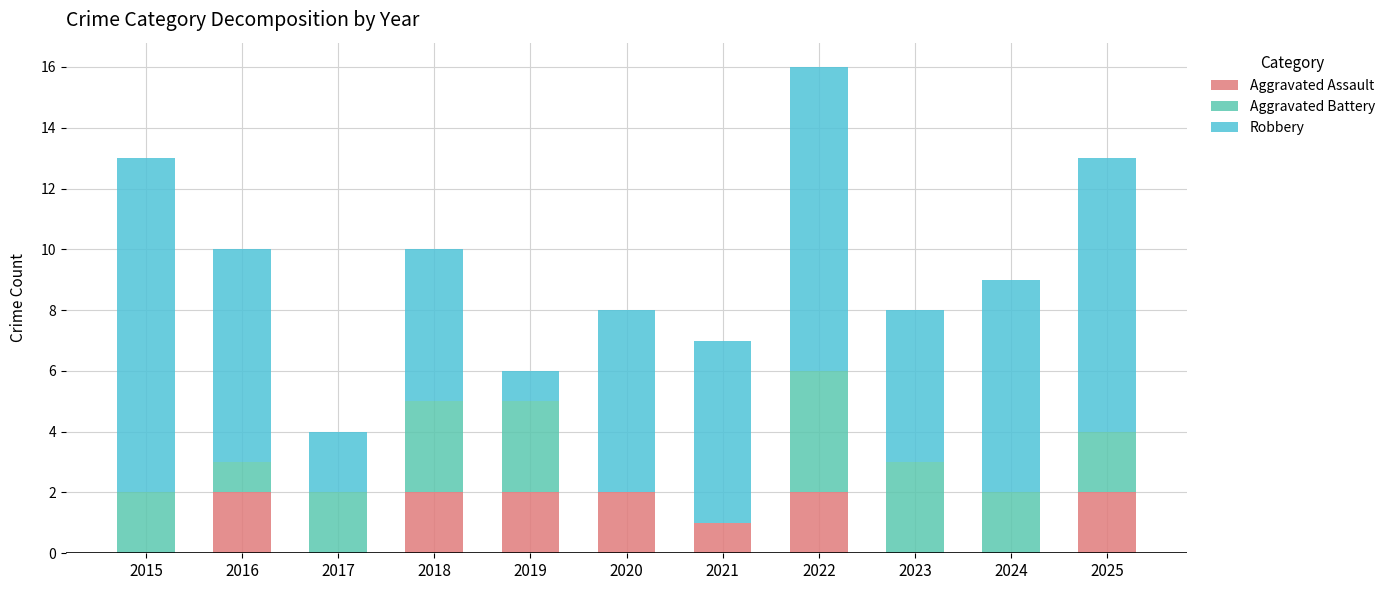

The value of Aggravated Assault at 2015 is 0. True or false?

True